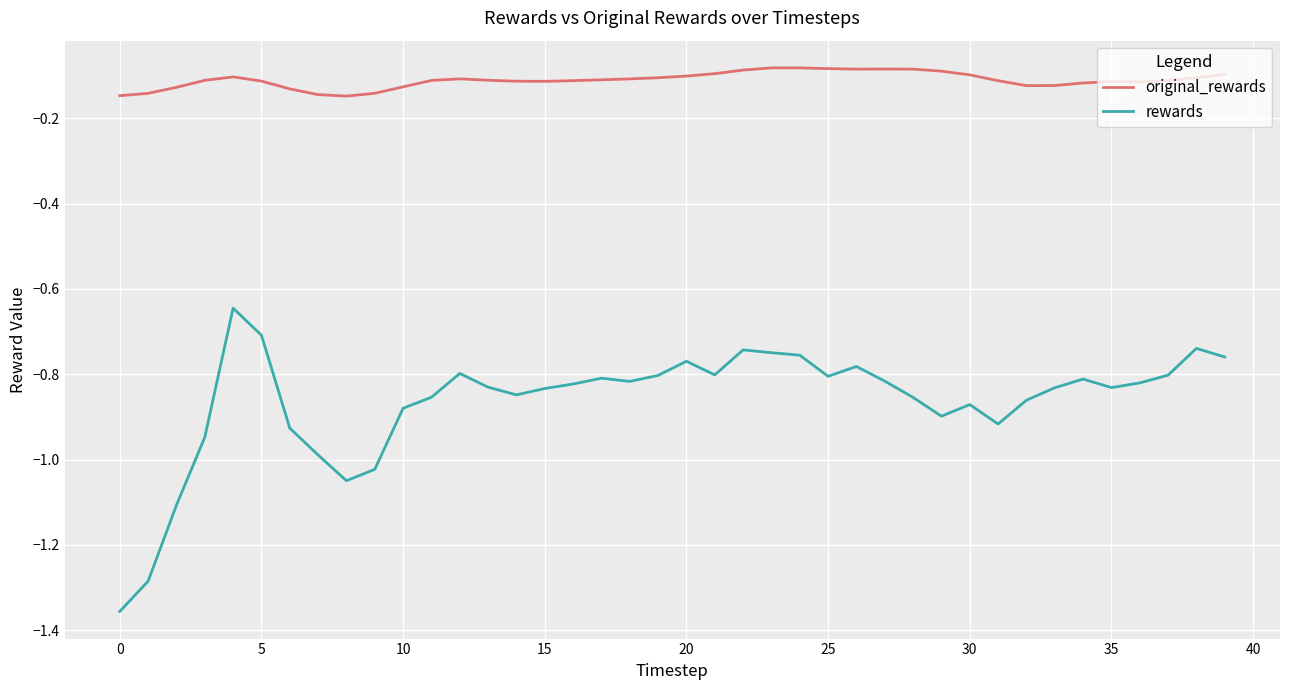

Does the chart display data point markers on the line(s)?

No